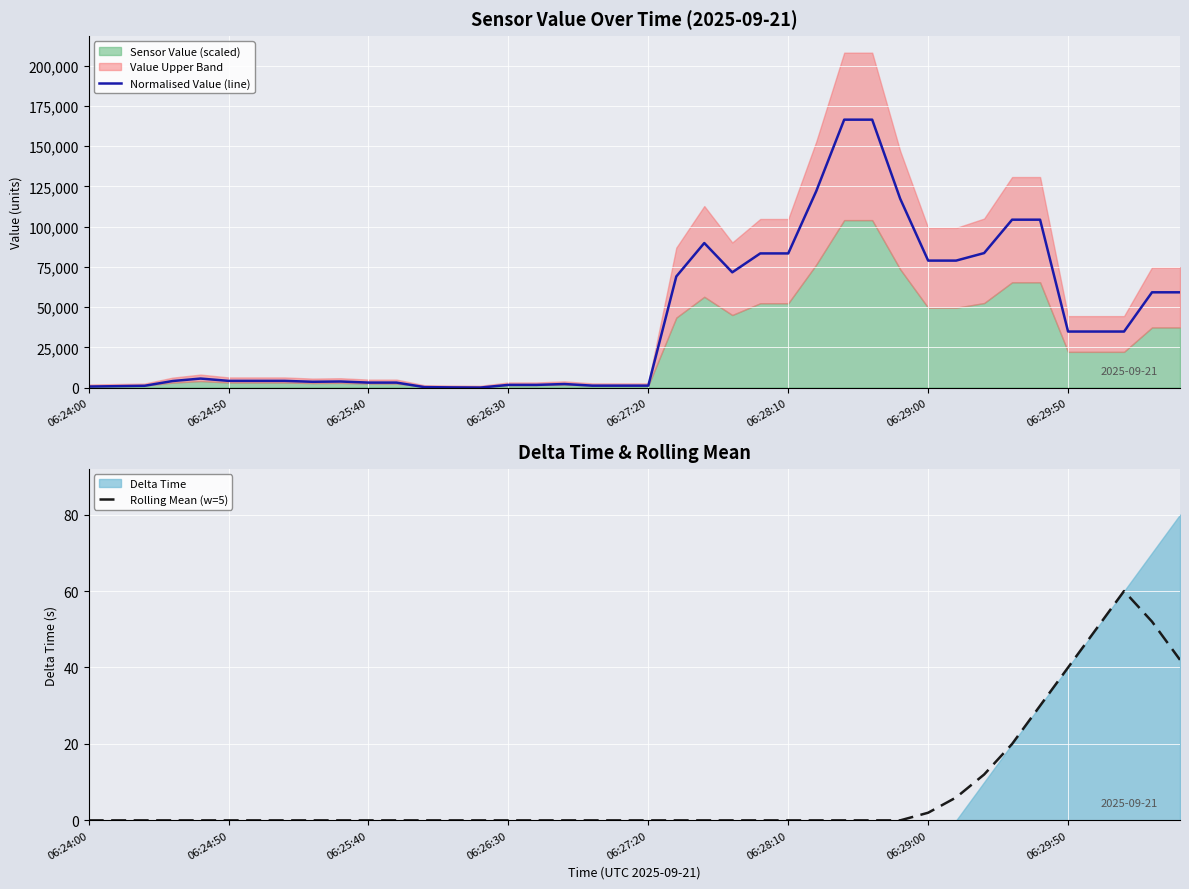

True or false: Rolling Mean (w=5) has a value of -31 at 06:28:10.

False